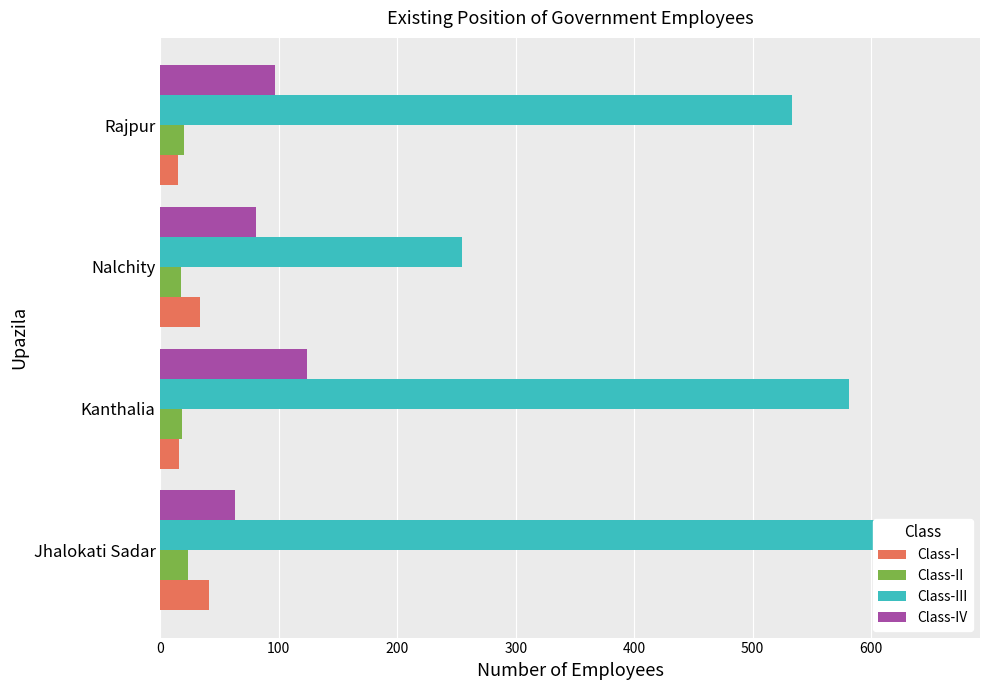

Reading right to left, transcribe all the data shown in this chart.

Class-I: 15	33	16	41
Class-II: 20	17	18	23
Class-III: 533	255	581	659
Class-IV: 97	81	124	63